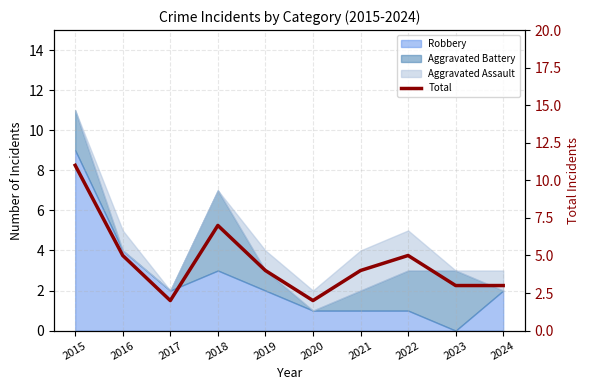

Count the values in the range 3 to 5.

6